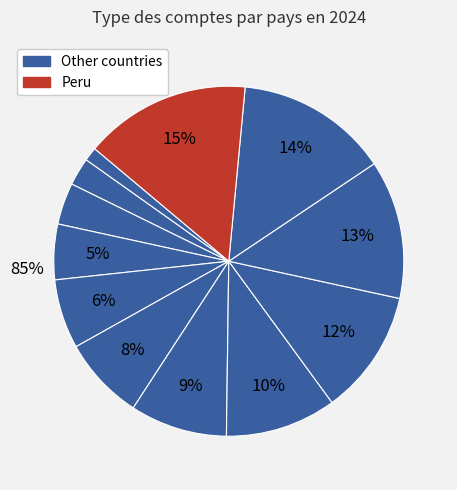

To the nearest percent, what is the average slice percentage?

8%